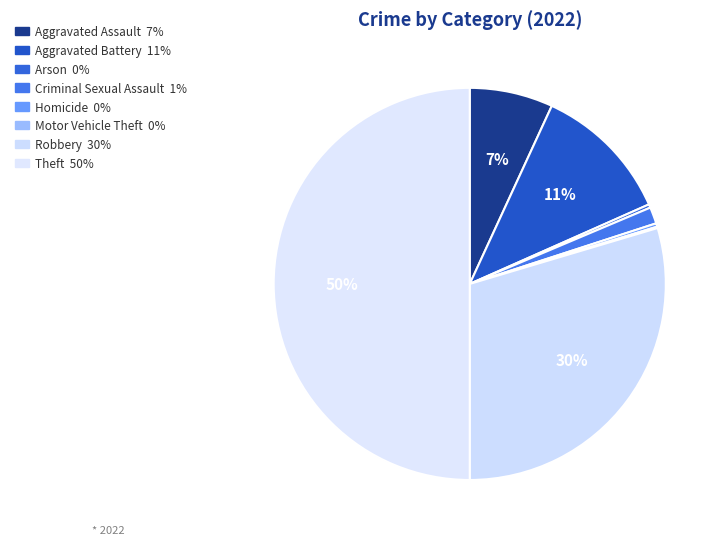

To the nearest percent, what is the difference between the largest and smallest slice percentages?

50%